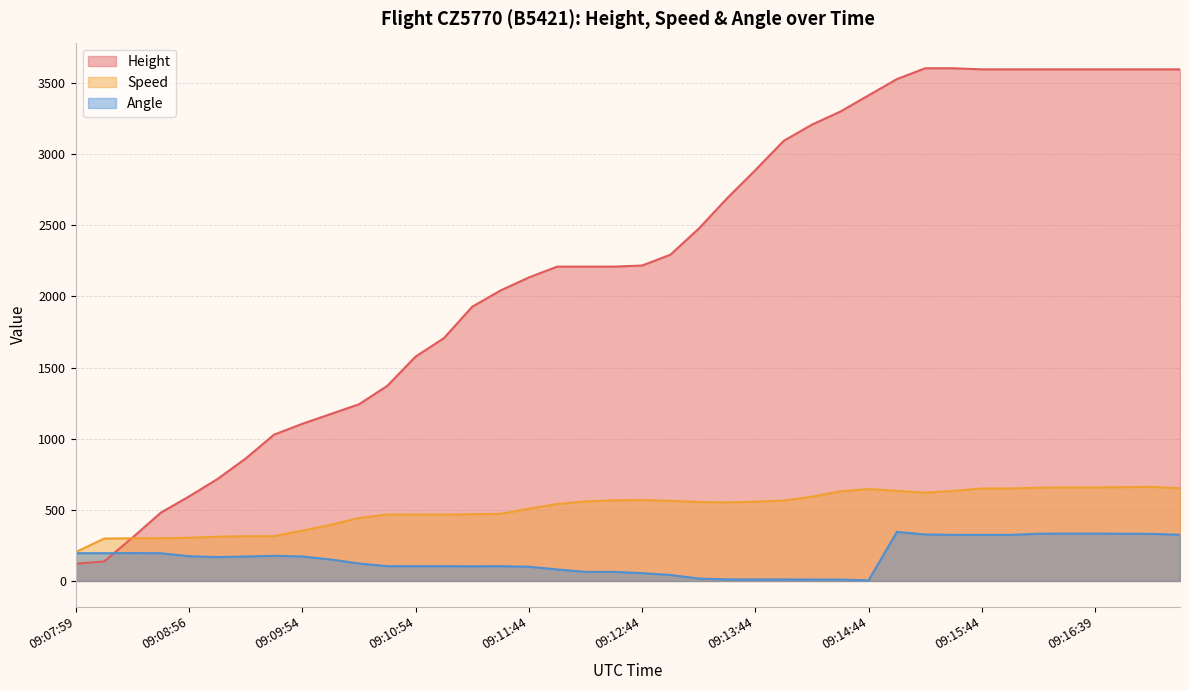

What position from the left is 09:15:14?

31